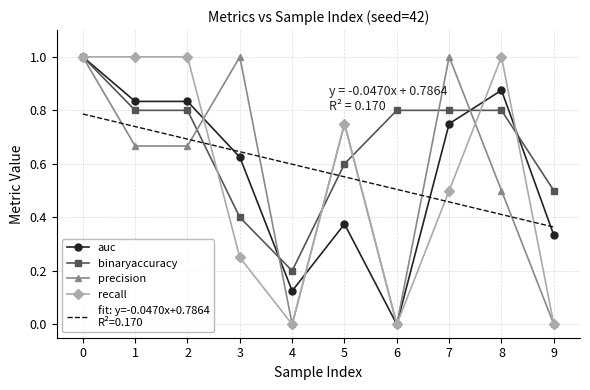

What is the total value across all series at 2?

4.0